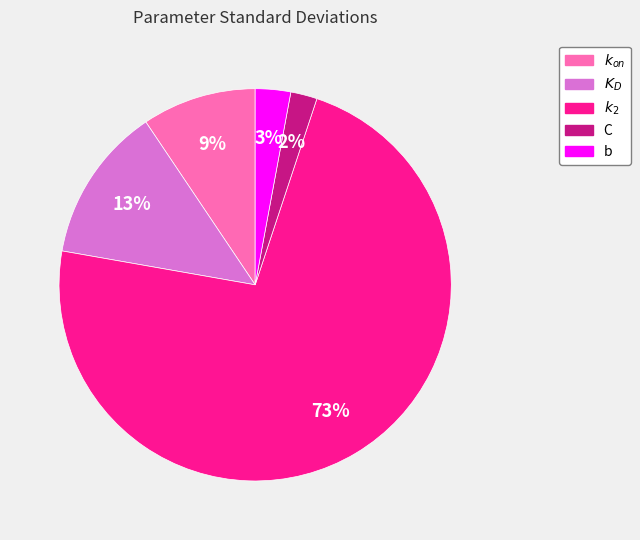

Does any single category account for the majority?

Yes